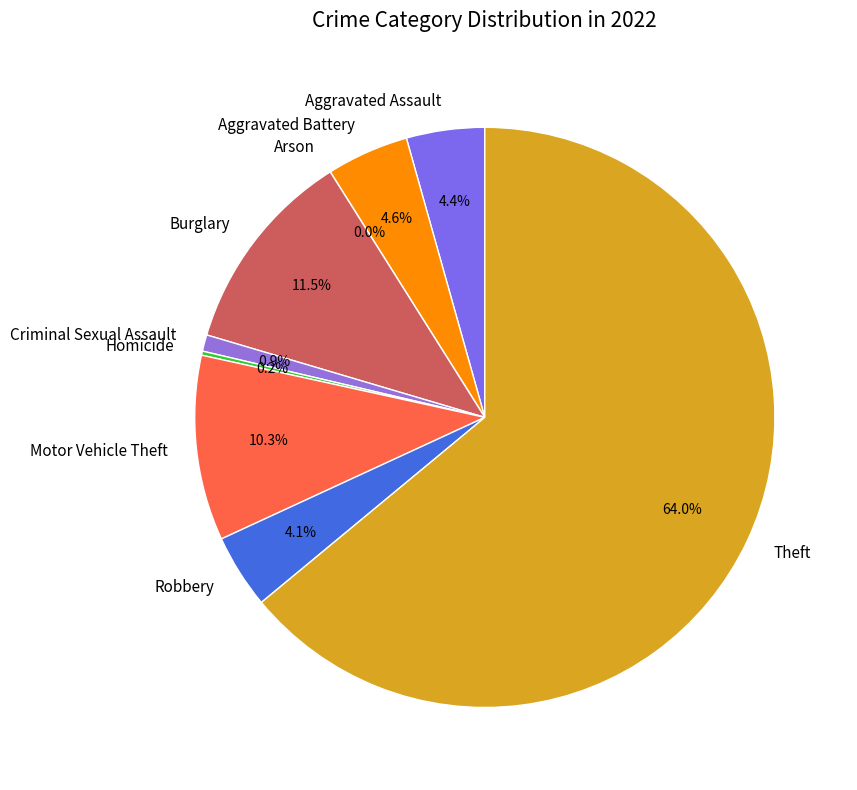

Combined, what portion of the pie is Theft and Robbery?

68.1%